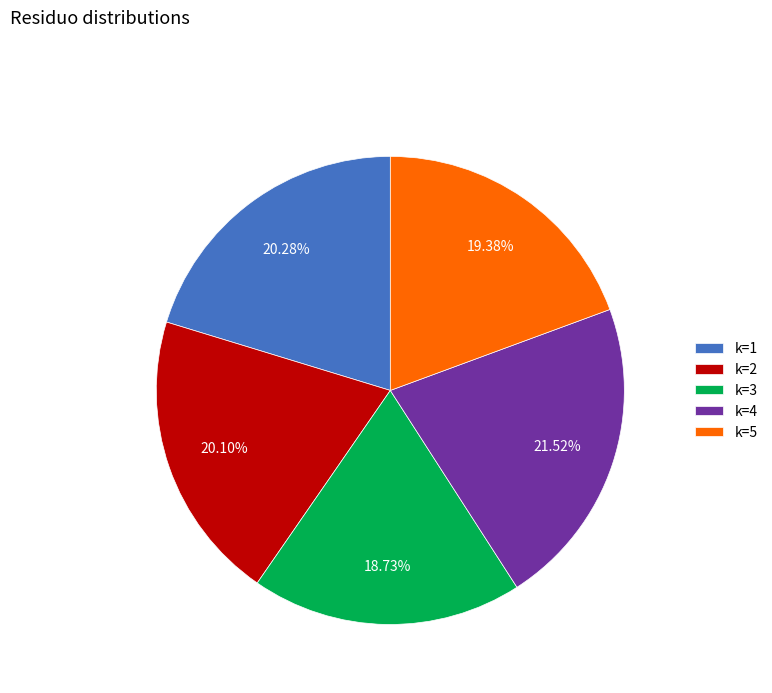

Is there any slice that represents more than half of the pie?

No